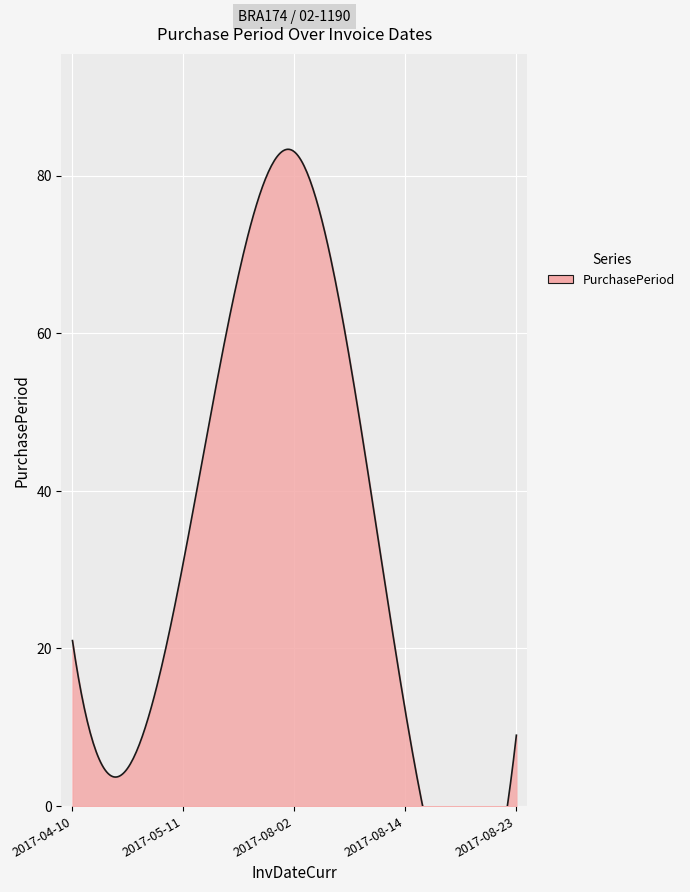

Is it true that the value at 2017-08-14 is 4?

False